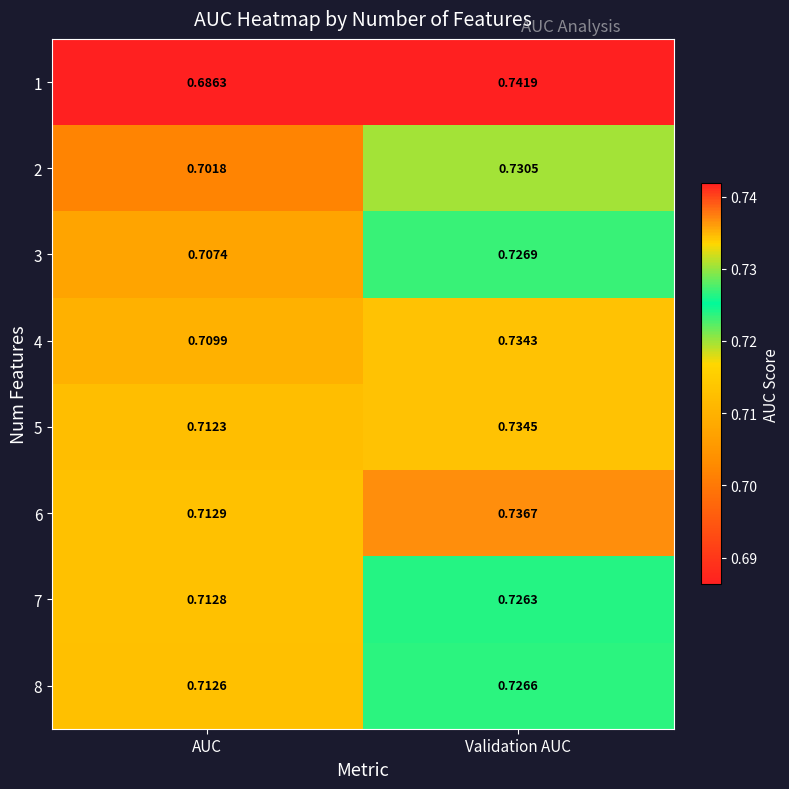

List the labels in order of 6 value, smallest first.

AUC, Validation AUC